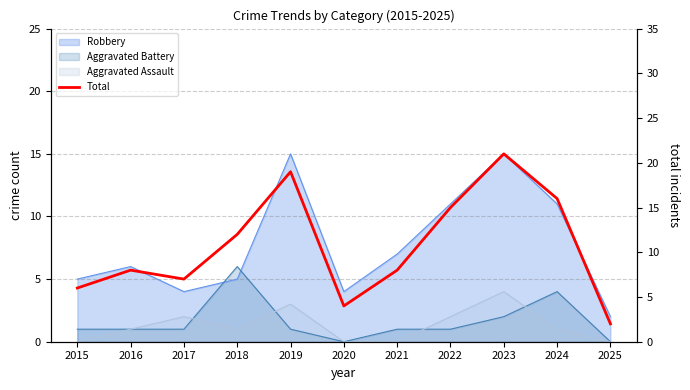

What is the greatest value displayed?

21